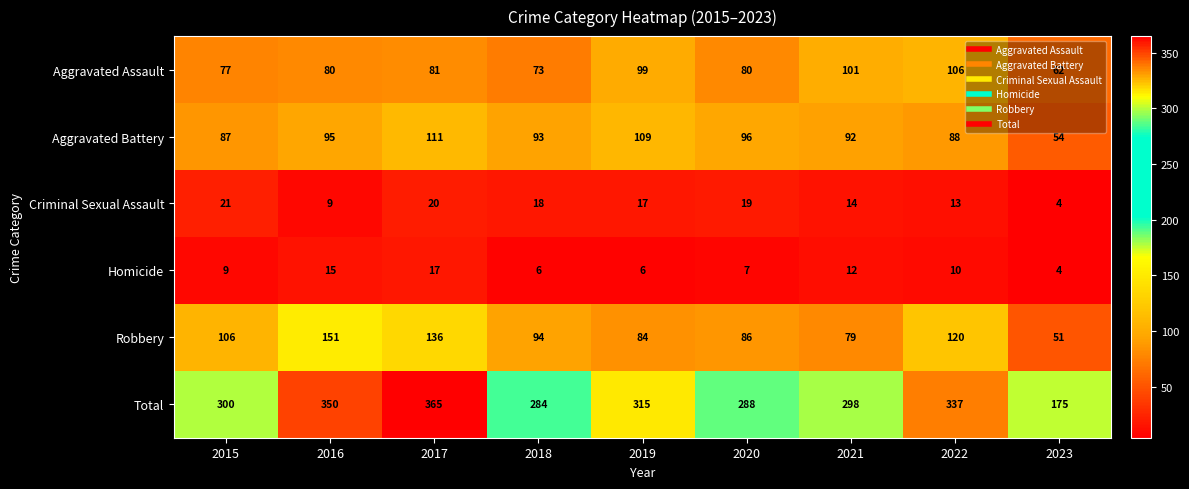

How many series are shown in this chart?

6